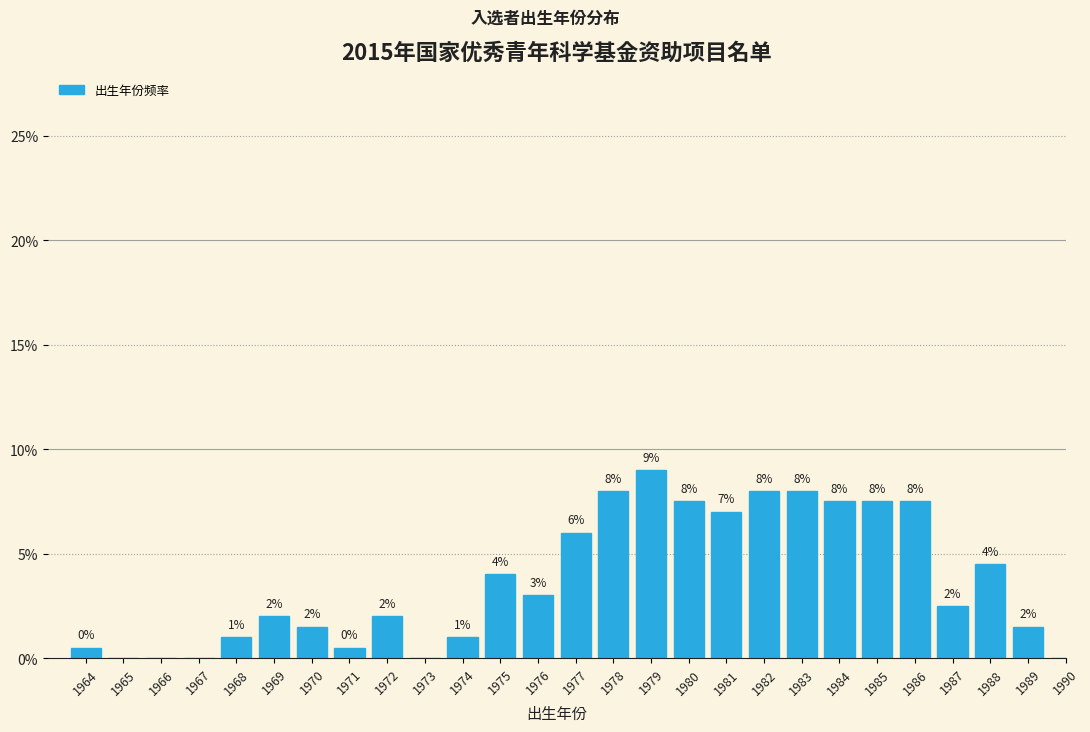

What is the change in value from 1968 to 1981?

+6.0